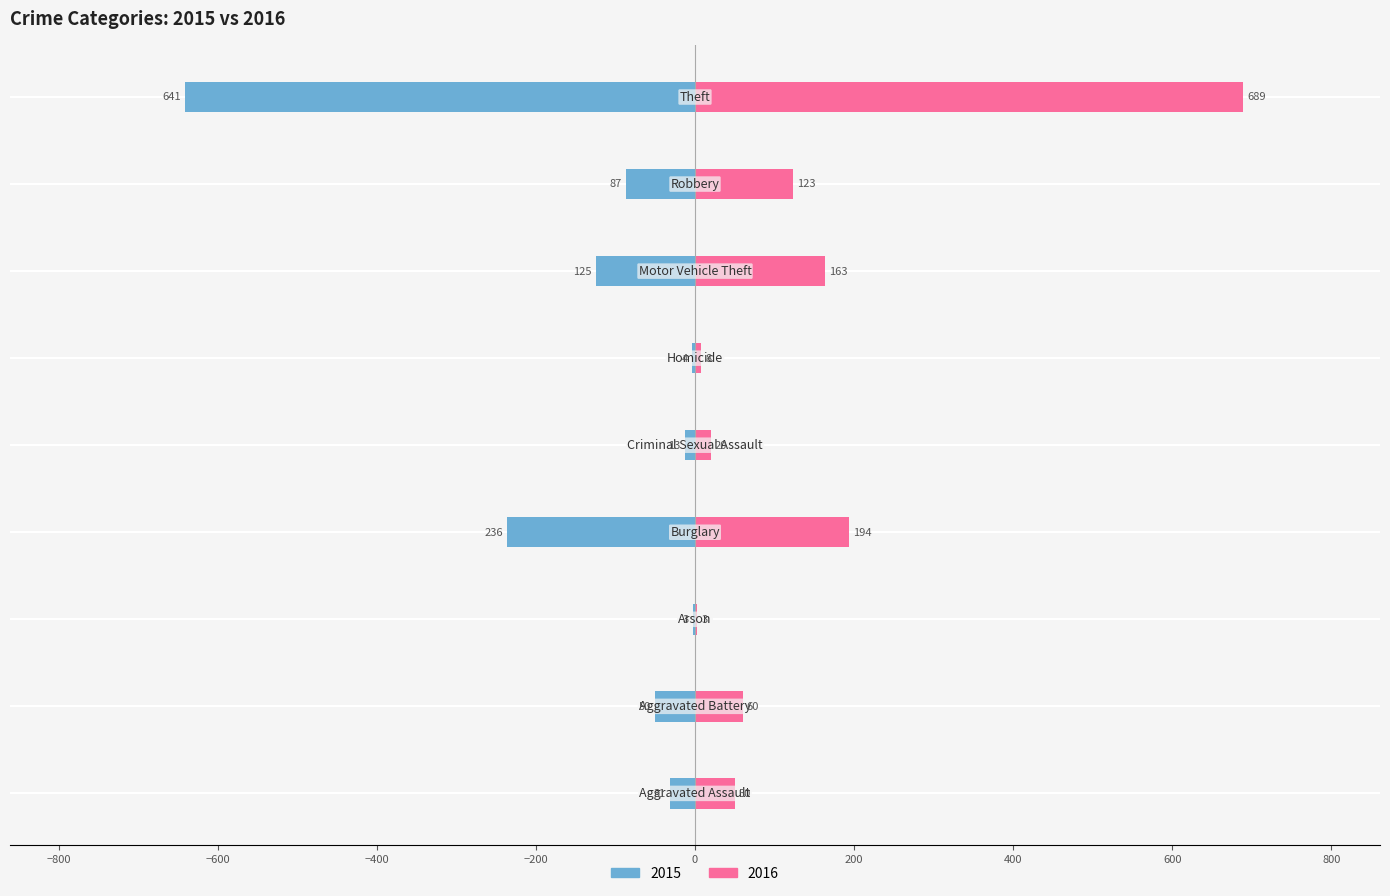

Rank the categories by 2016 value from lowest to highest.

Arson, Homicide, Criminal Sexual Assault, Aggravated Assault, Aggravated Battery, Robbery, Motor Vehicle Theft, Burglary, Theft